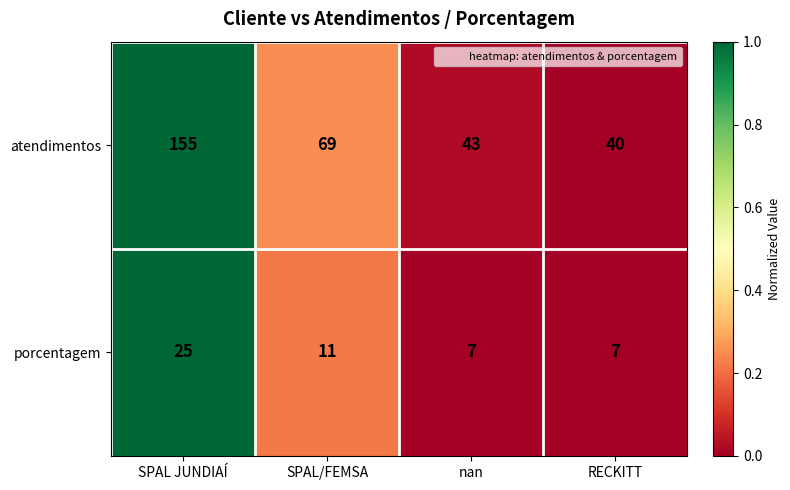

How many porcentagem values are between 7 and 25?

4